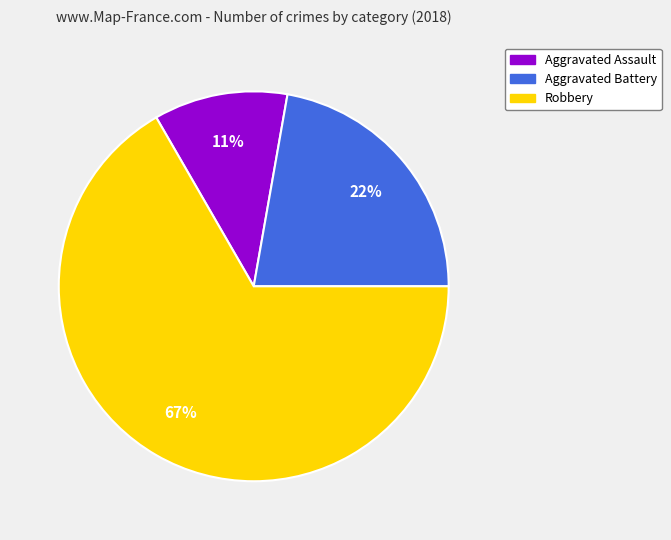

Approximately how many times larger is the value at Robbery compared to Aggravated Battery?

3.0